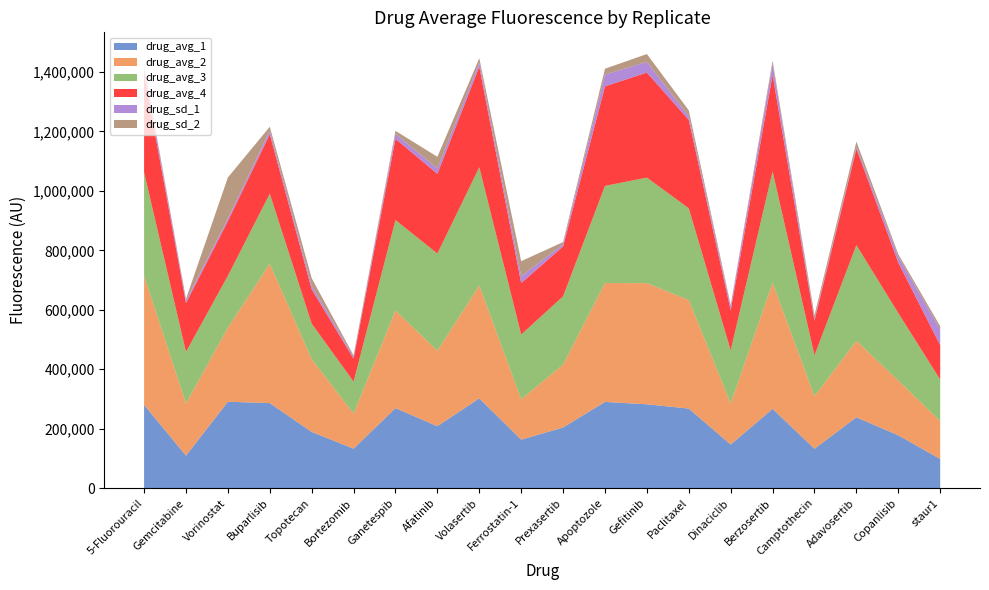

Reading left to right, list all the values displayed in this chart.

drug_avg_1: 280286.0	109373.7	290696.0	286074.0	189079.7	132863.7	269040.7	208430.0	302098.3	163122.3	204144.0	290094.0	282133.0	267650.7	146584.7	266694.3	132494.7	238313.0	177749.3	97896.0
drug_avg_2: 433998.7	175812.0	249426.7	469083.3	244814.0	117799.3	328477.7	253970.0	379865.3	135633.0	211616.7	400006.3	407561.0	365075.7	138373.3	424137.0	176694.0	257301.0	184149.3	127706.0
drug_avg_3: 348116.7	173330.3	174208.0	235386.7	119431.7	107734.0	304435.7	326789.0	397719.0	217898.7	229600.7	326729.7	355031.0	308651.0	178465.7	374695.3	137886.7	321874.7	227043.0	139541.0
drug_avg_4: 332230.7	163958.7	184136.7	200160.7	115518.3	77213.7	273331.0	268165.3	338131.3	173371.3	167880.0	334889.7	353354.3	297409.3	134864.7	325353.3	116676.3	324506.3	170077.0	115769.7
drug_sd_1: 19834.8	9210.8	8196.0	11721.8	12166.9	6778.4	16685.1	18227.7	13742.2	22457.6	7725.6	39581.8	36099.9	12703.6	13652.7	35850.1	7207.8	6665.1	19551.1	52802.4
drug_sd_2: 6925.5	4806.5	138545.0	13316.9	25373.1	4343.9	10099.5	39156.5	14660.7	51123.6	6844.1	19693.3	26263.2	19418.5	4423.7	11556.6	11058.6	17138.5	8561.2	11241.9